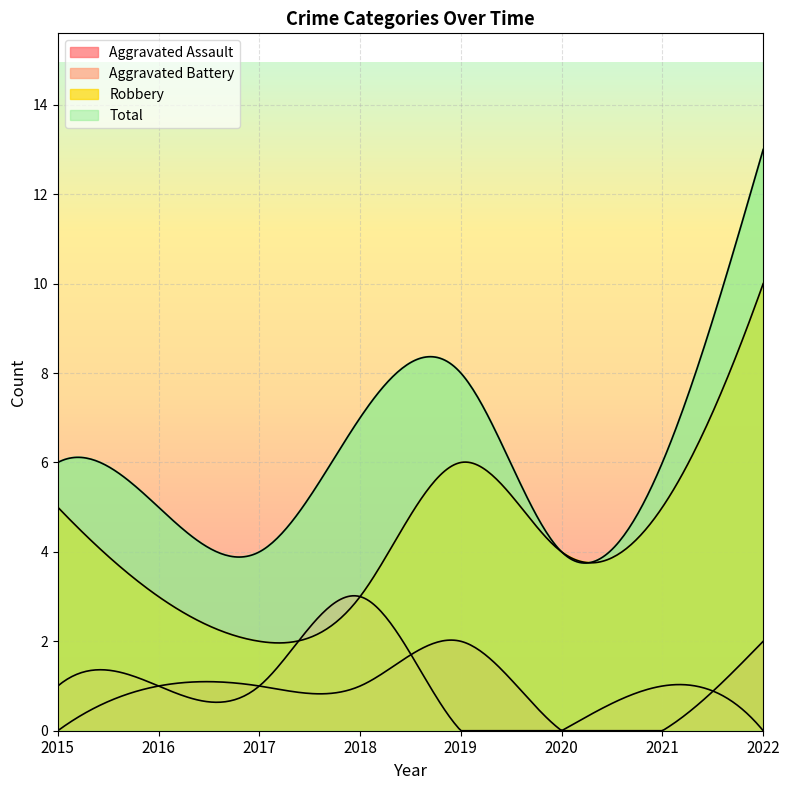

True or false: Total has more than 0 interior local peaks.

True